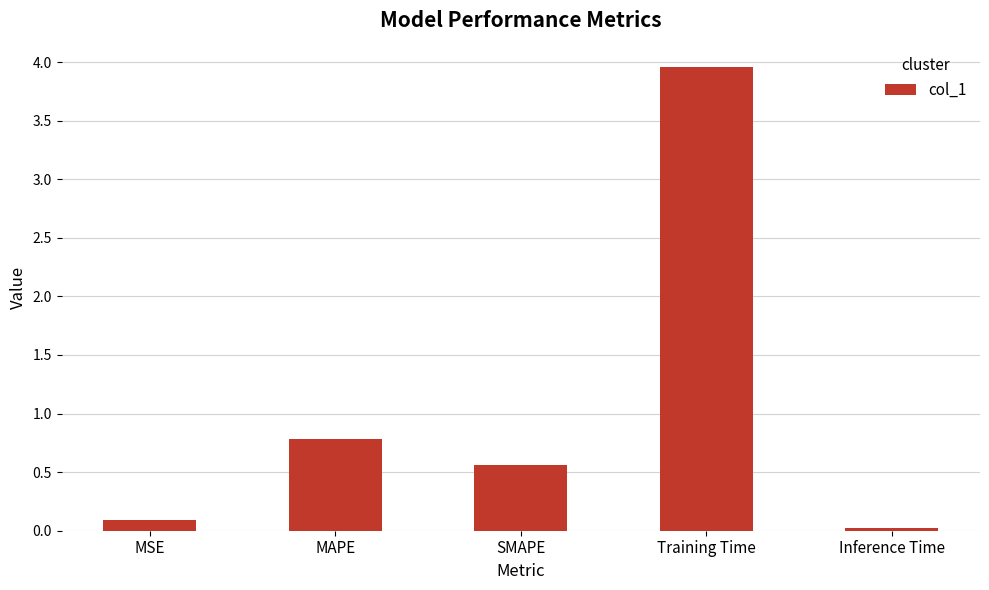

What is the label of the 1st bar from the left?

MSE